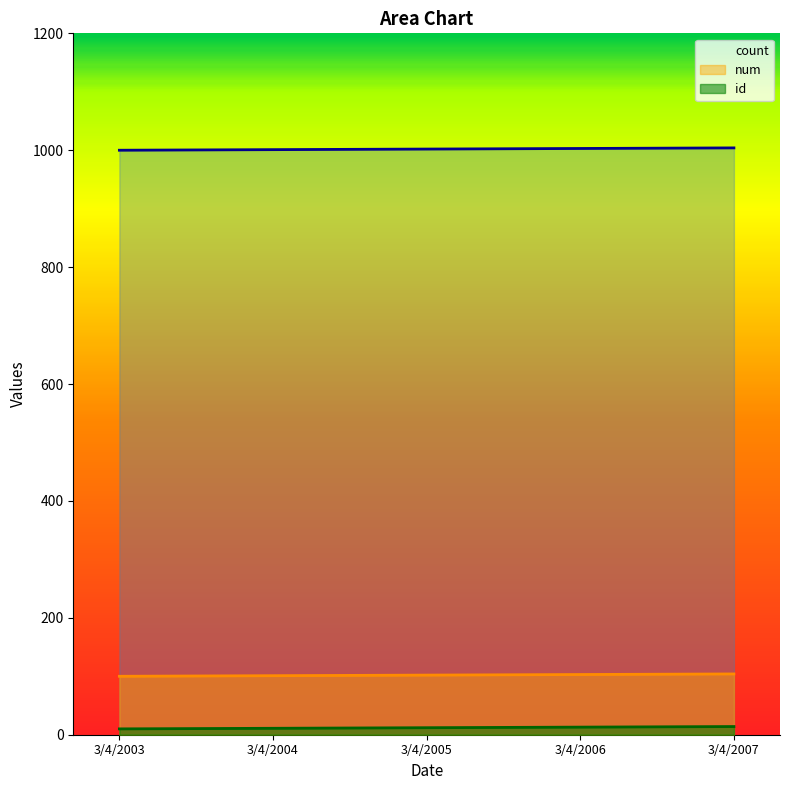

True or false: num and id intersect in this chart.

False